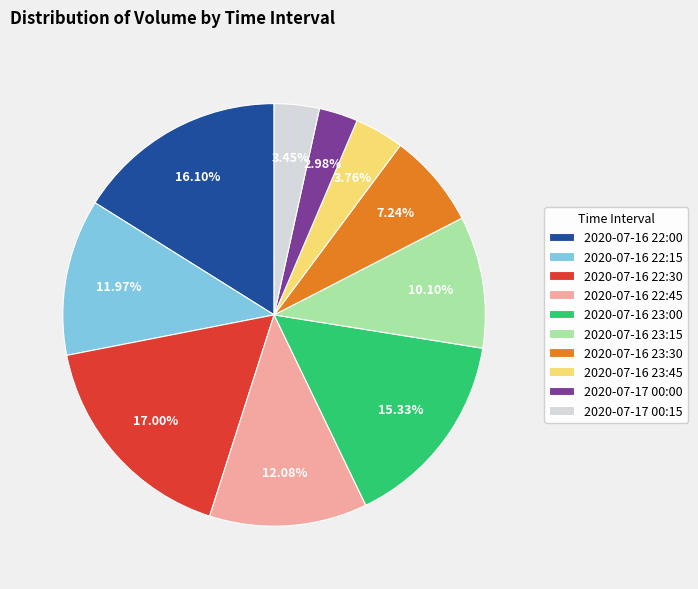

How many segments does this pie chart have?

10